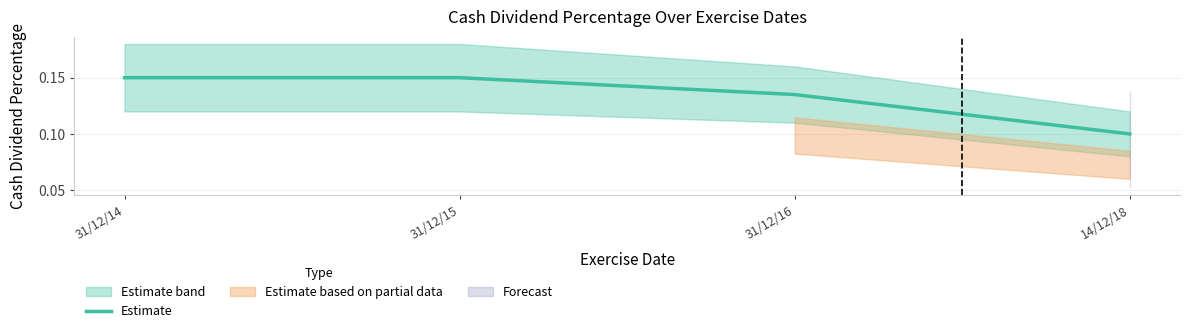

Which category has the lowest value across all series?

14/12/18